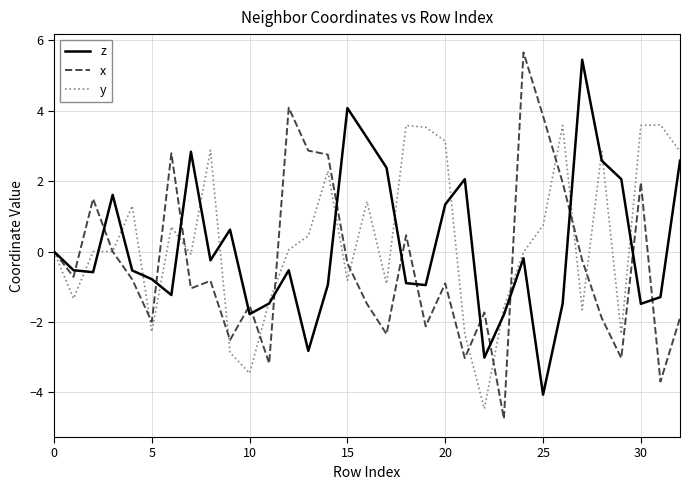

How many lines are shown in the chart?

3